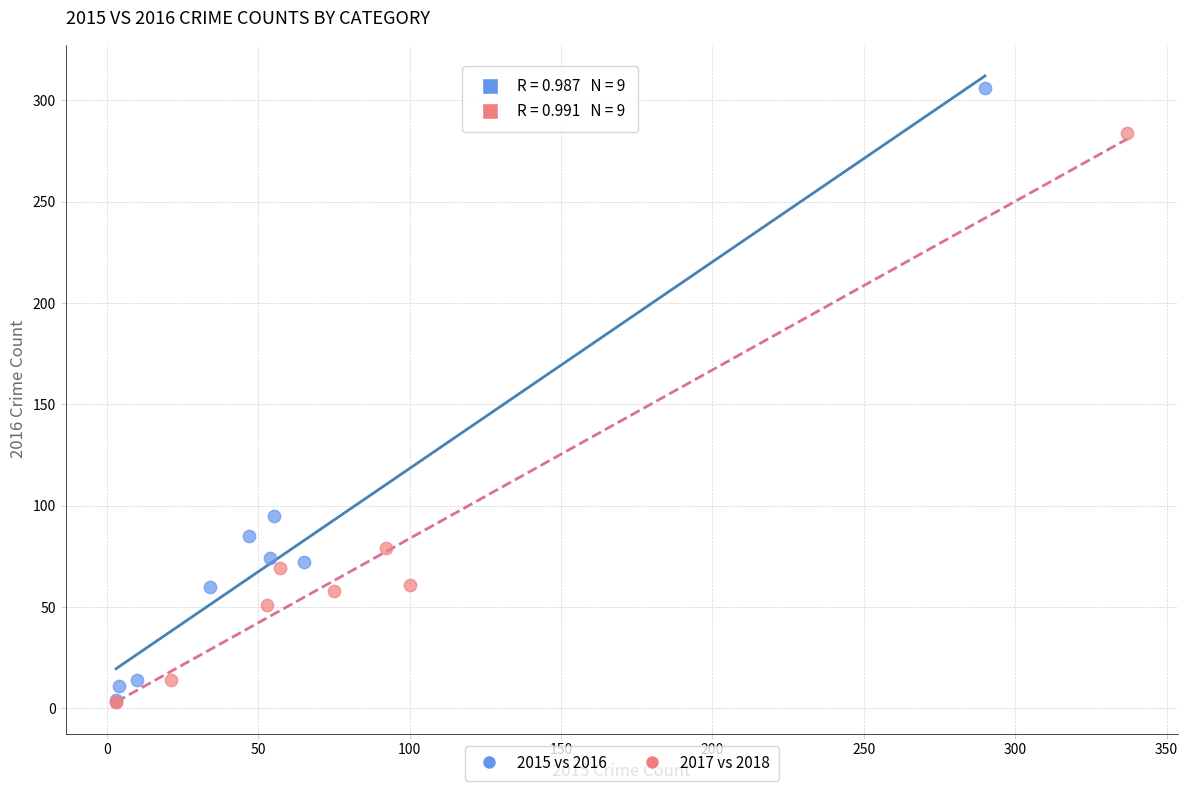

Which series has the largest Y range (max minus min)?

2015 vs 2016